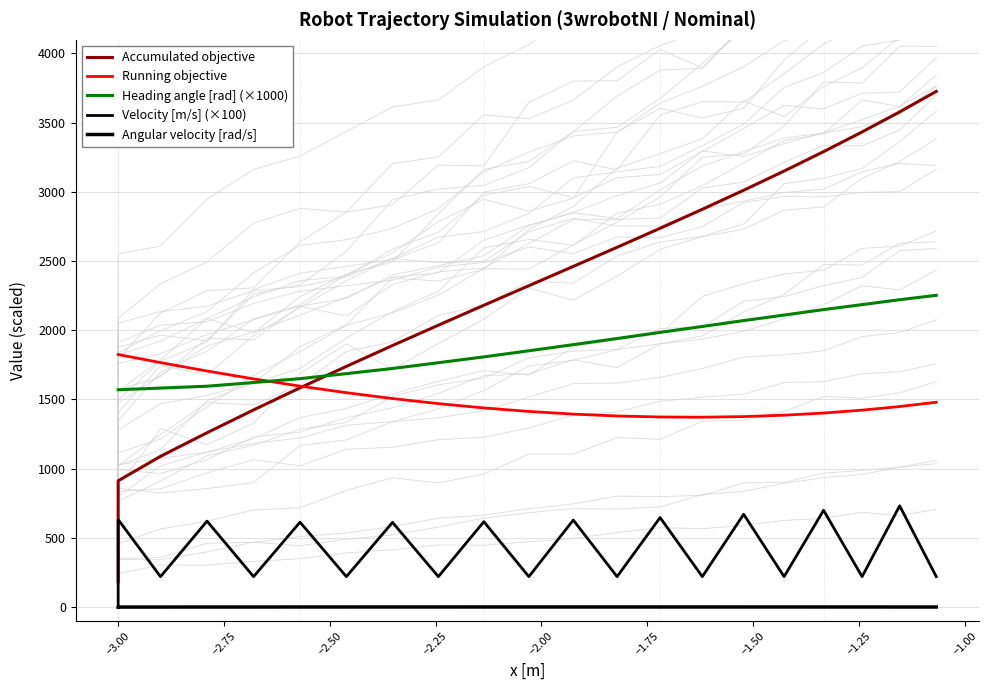

How many data points in Heading angle [rad] (×1000) are less than 1807?

12